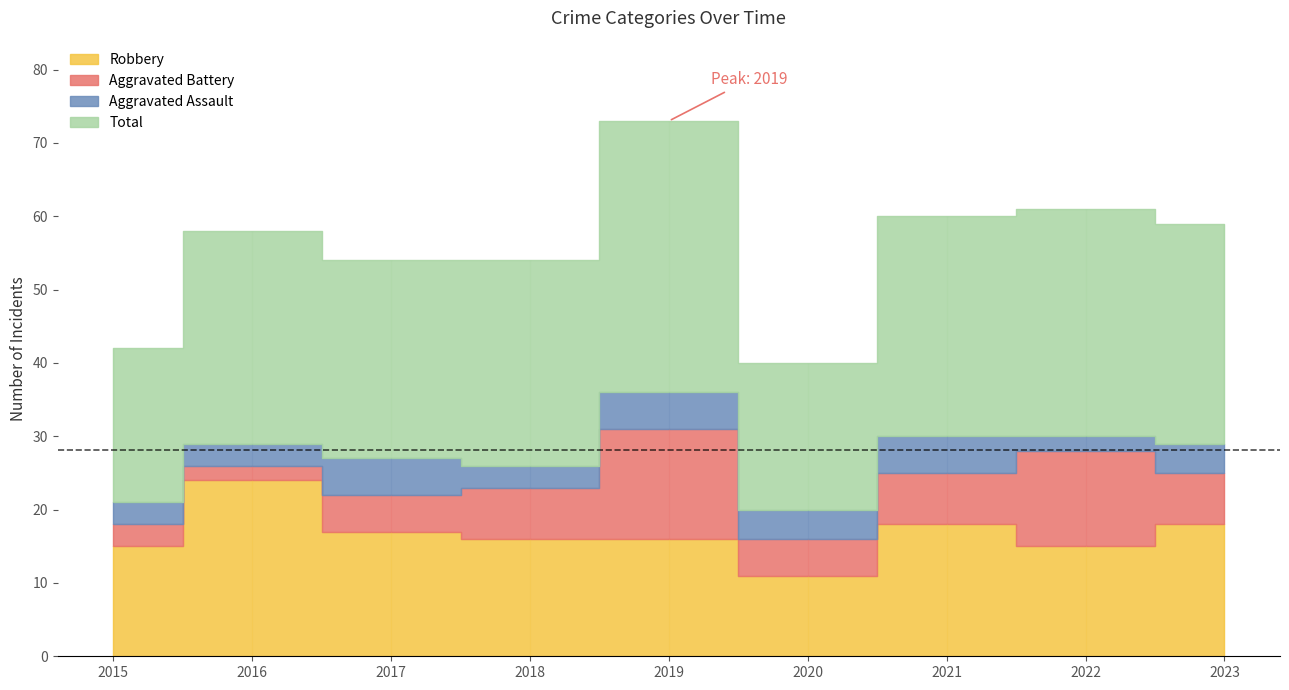

Which series has the largest range (max minus min)?

Total